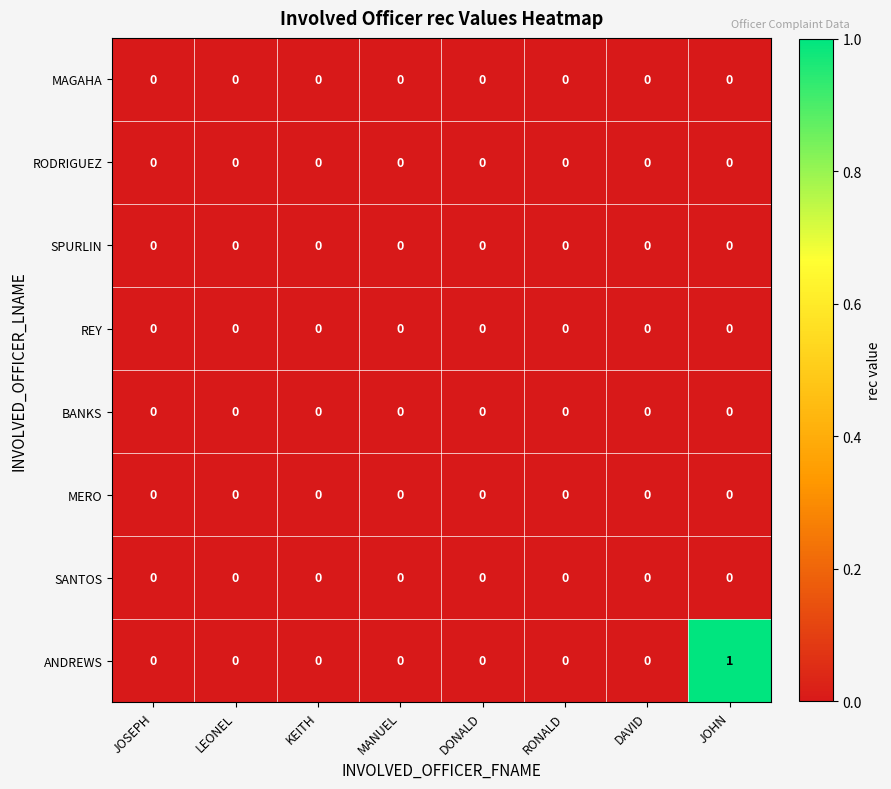

Is it true that MAGAHA equals 0 at JOSEPH?

True